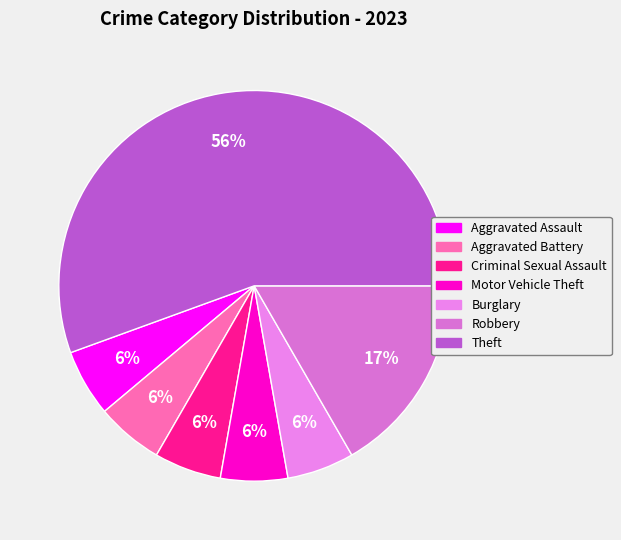

What is the largest slice in the pie chart?

Theft